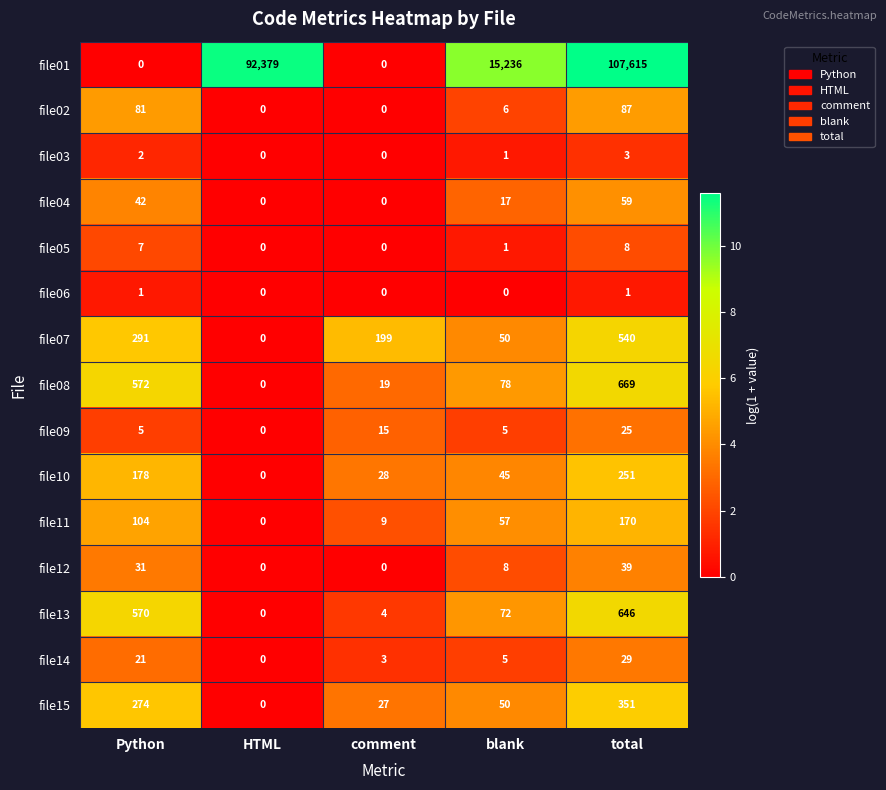

Which series changed the most between comment and blank?

file01